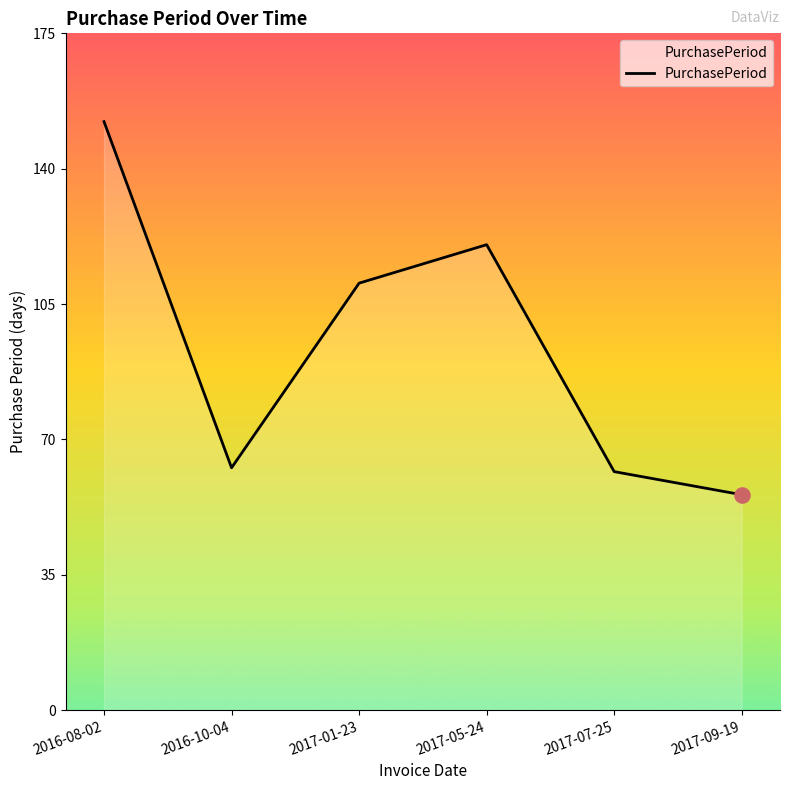

What is the change in value from 2017-07-25 to 2017-09-19?

-6